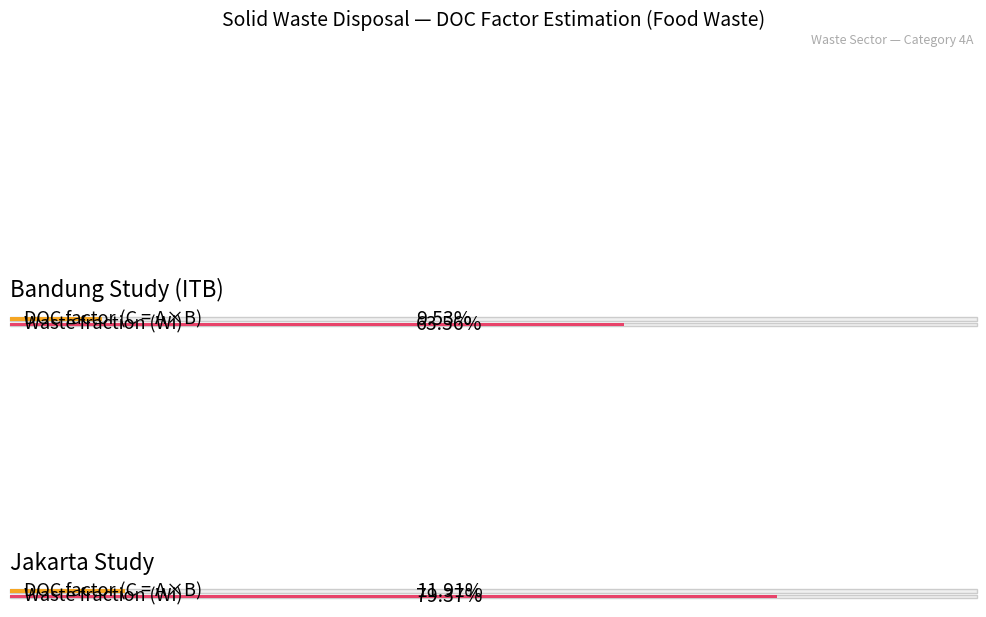

Which series has the largest total across all categories?

Wi (fraction)